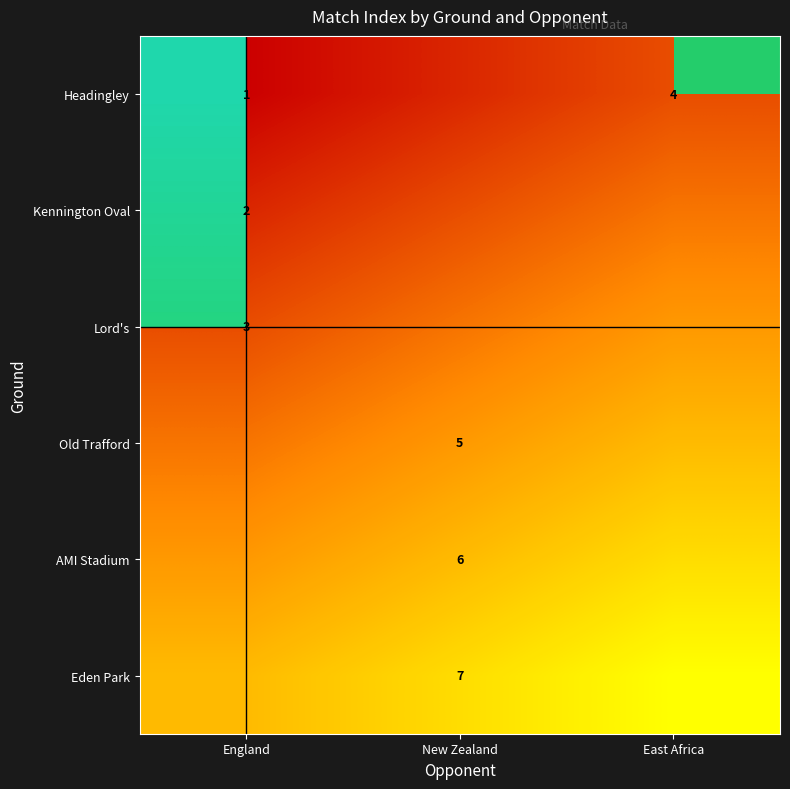

What is the greatest value displayed?

7.0